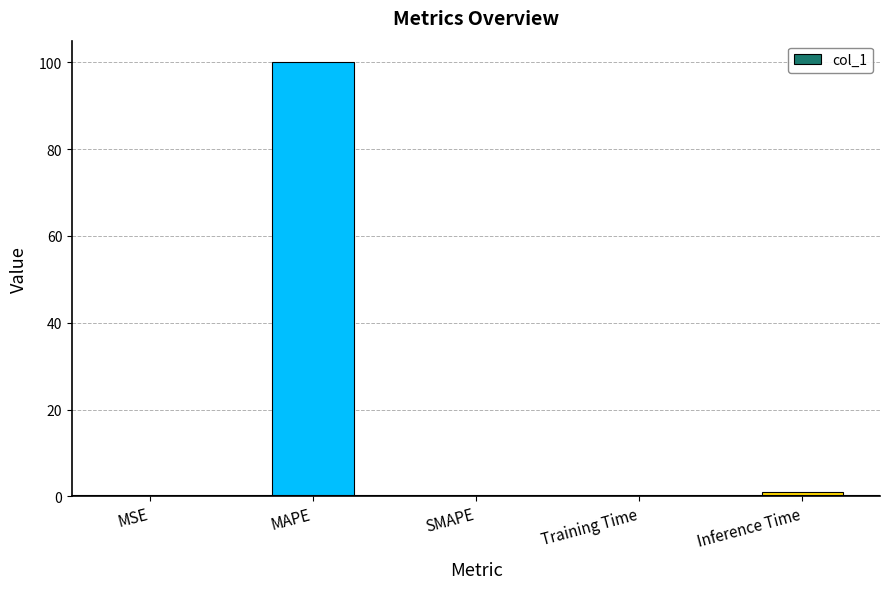

Does the chart contain stacked bars?

No